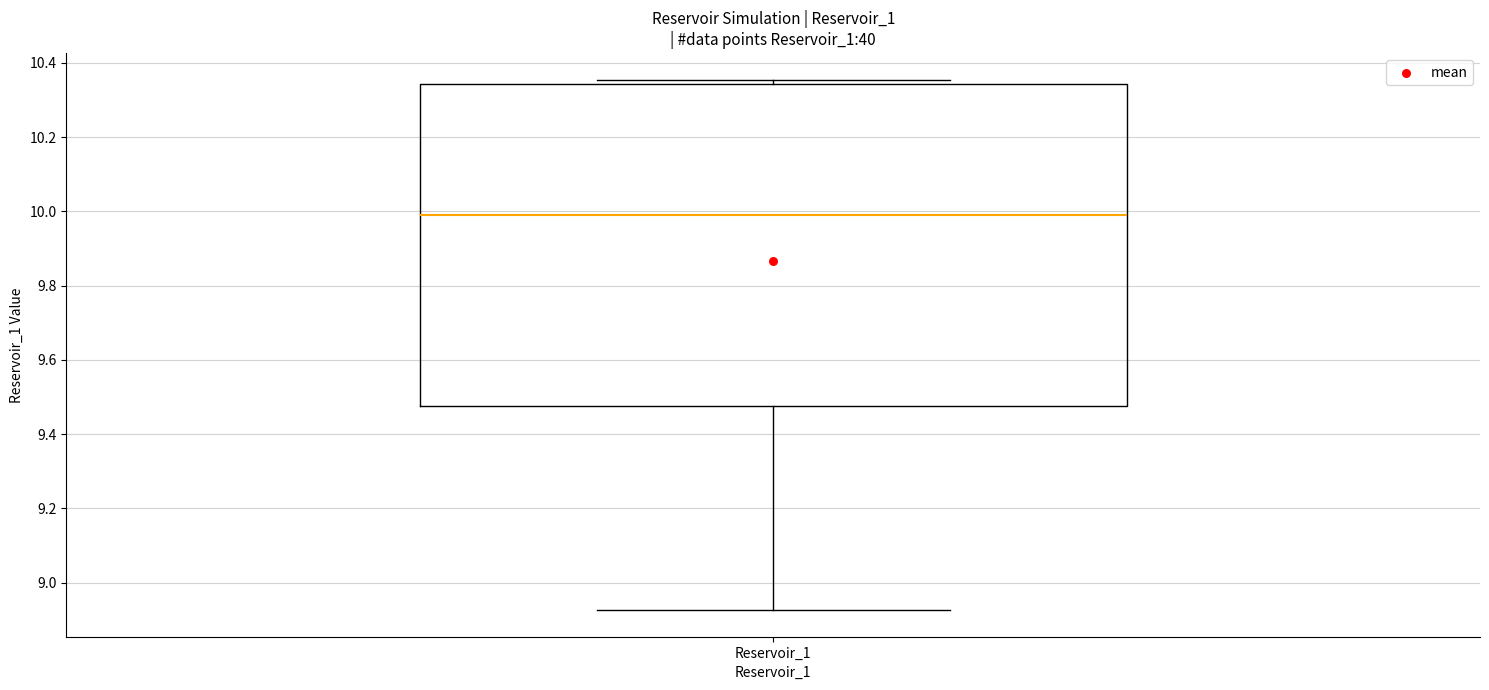

Where is the upper edge of the box for Reservoir_1 on the y-axis? The values are not printed on the chart, so give them approximately, as read against the axis.

10.34